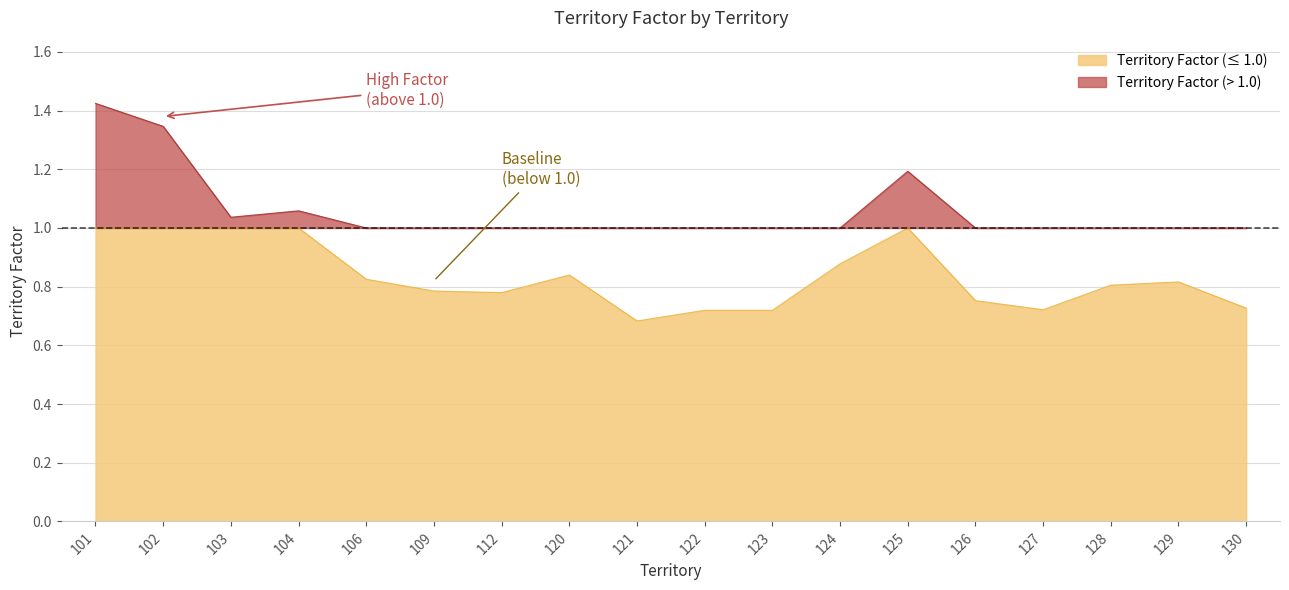

Is it true that the value at 120 is 1.2?

False